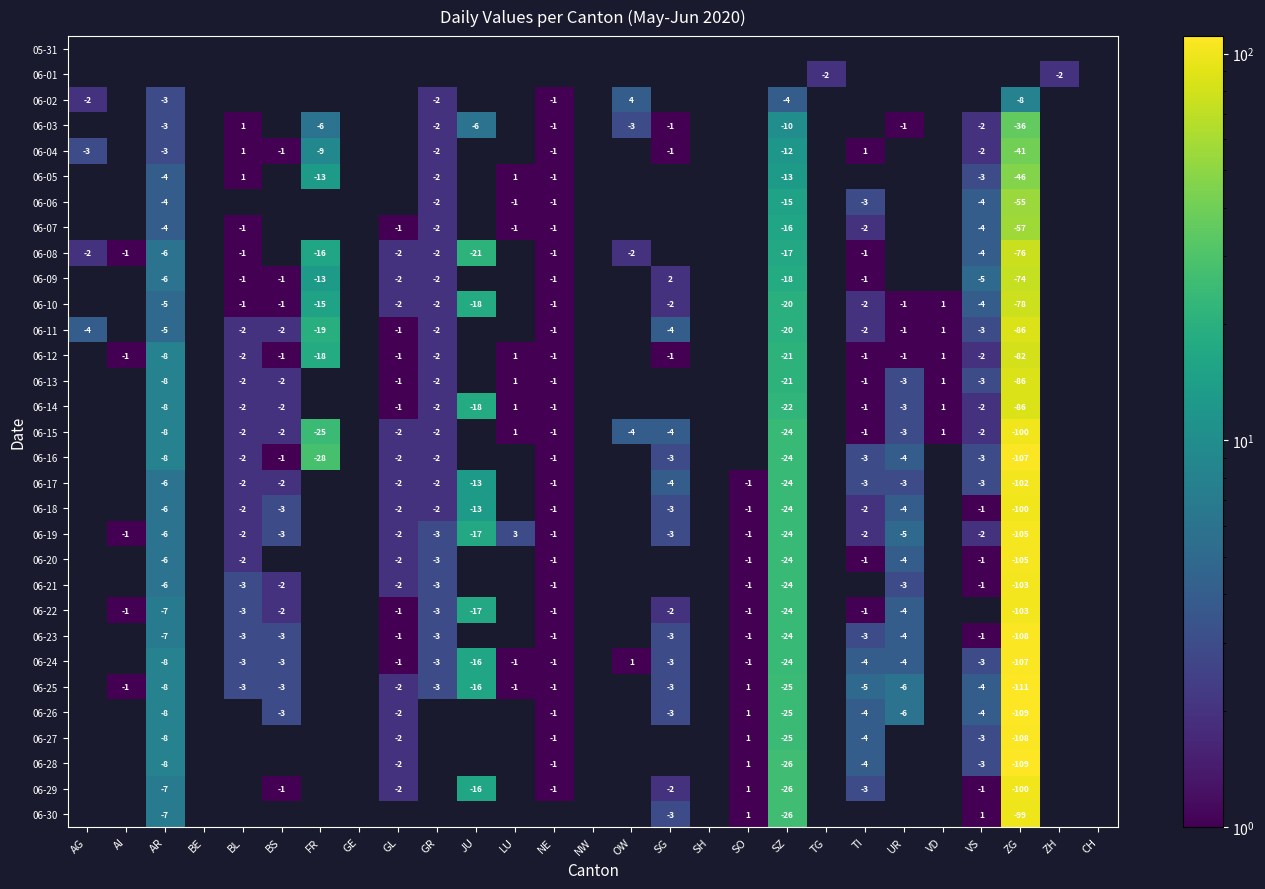

The 06-18 series shows -1 at VS. True or false?

True